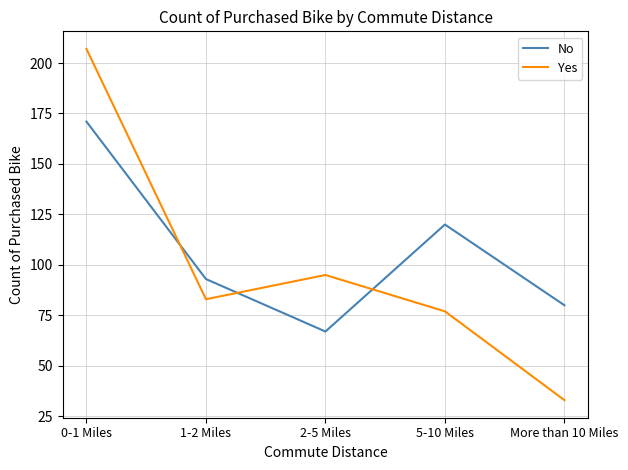

How many distinct data groups are displayed?

2